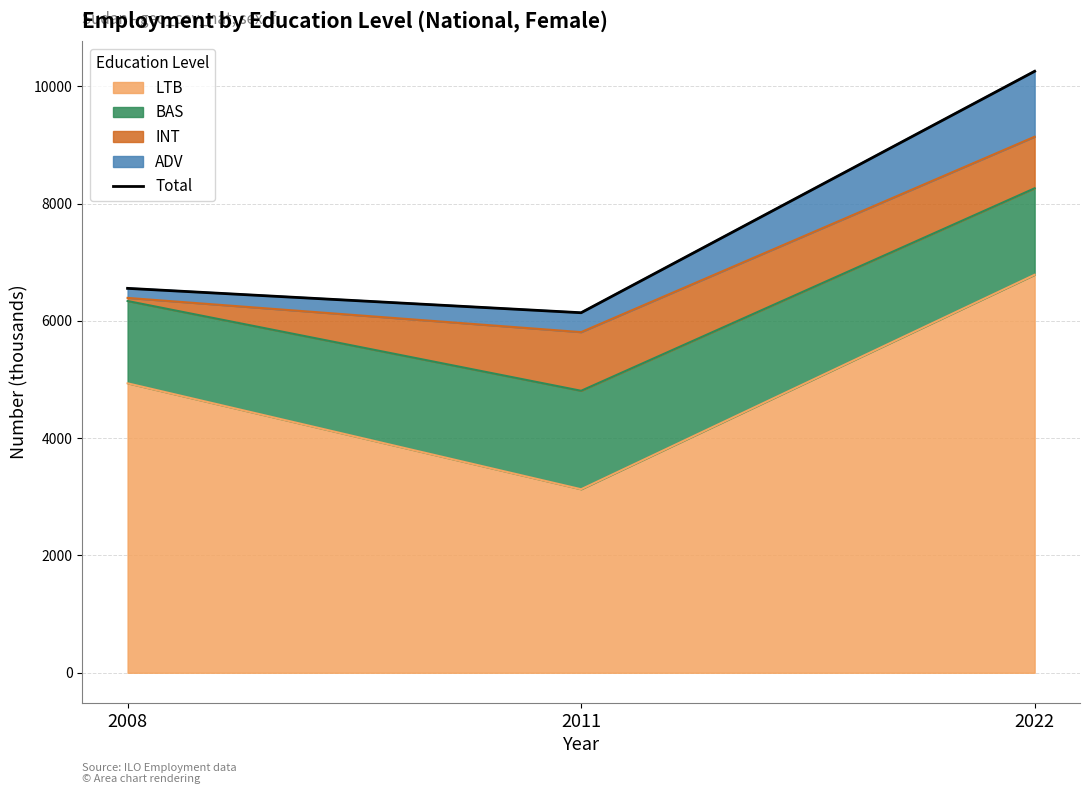

Does the chart have visible grid lines?

Yes